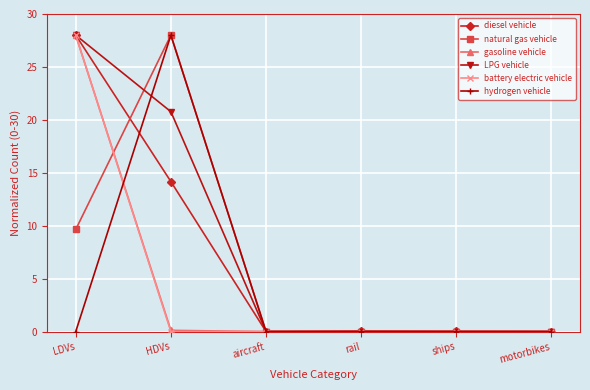

What is the label of the 3rd point from the left?

aircraft